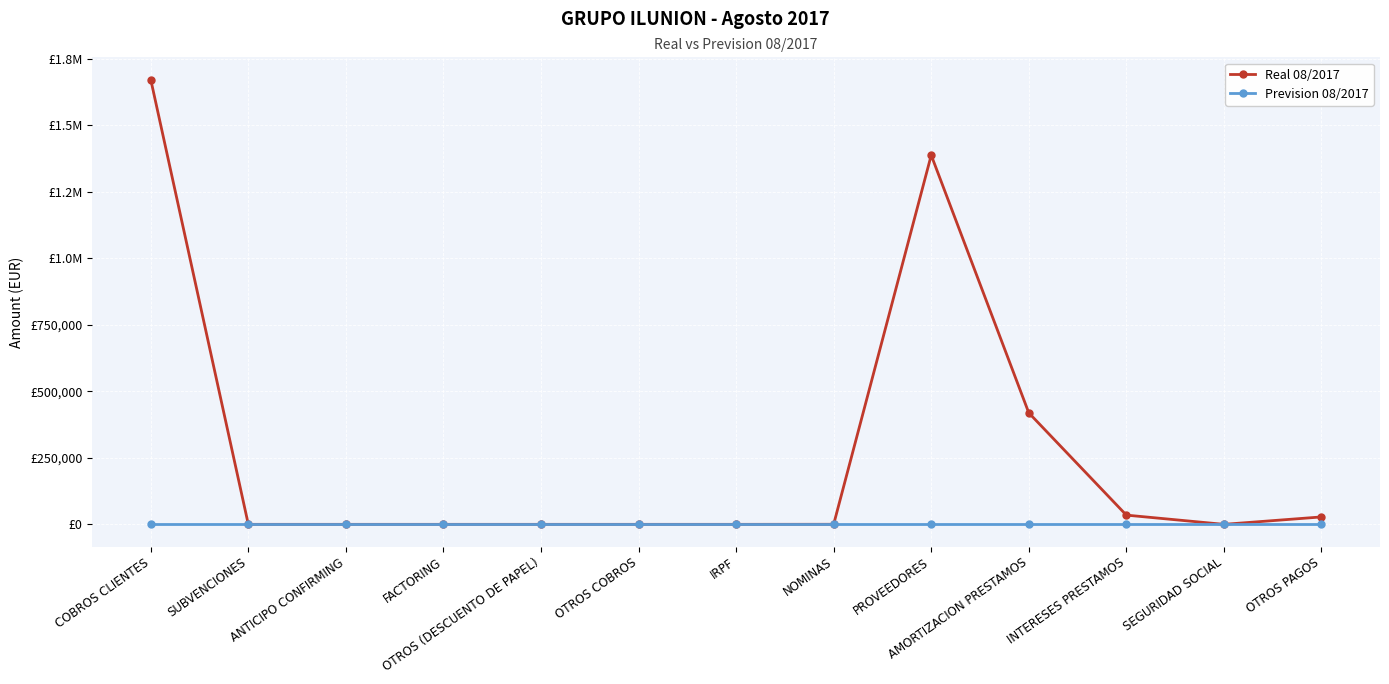

Is this an area chart (filled region under the line)?

No